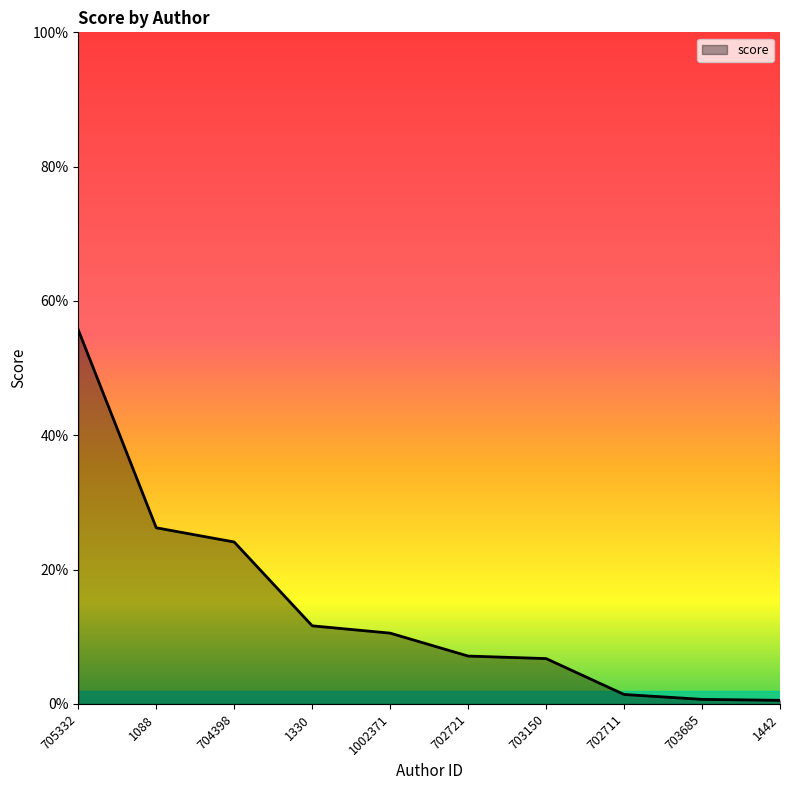

Does the chart have visible grid lines?

No